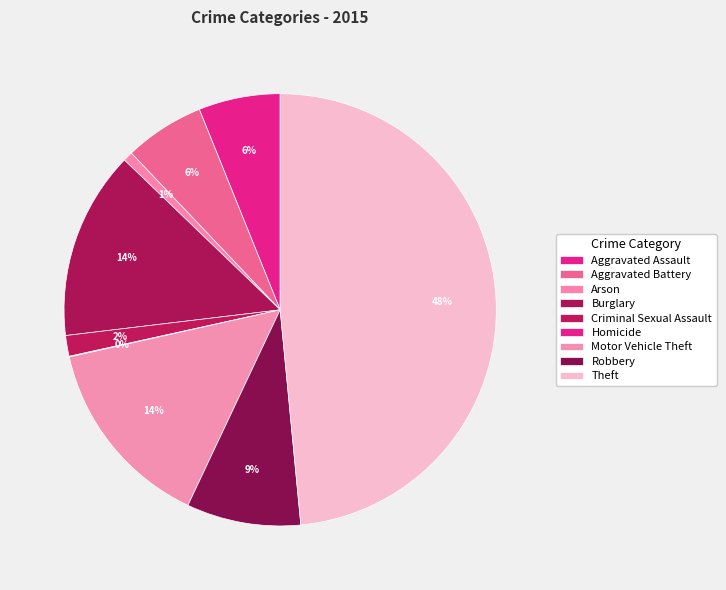

How much of the chart is everything except Robbery?

91.5%